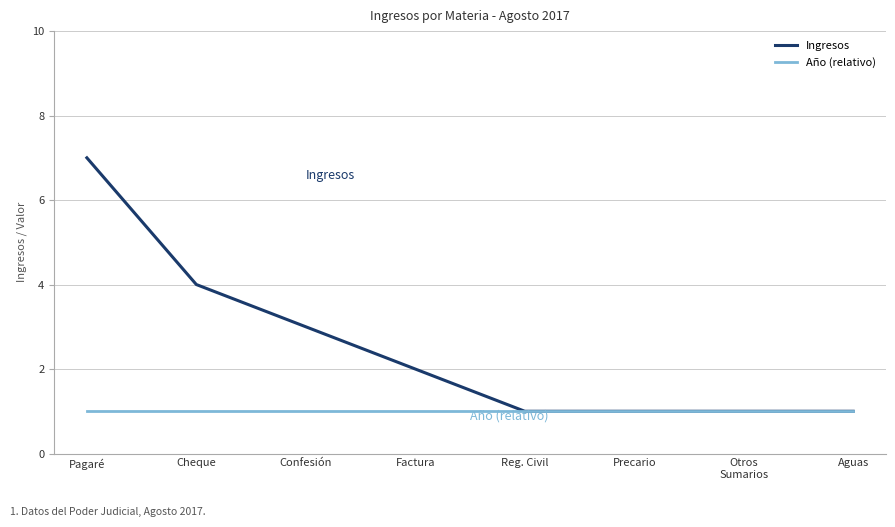

What is the smallest value displayed?

1